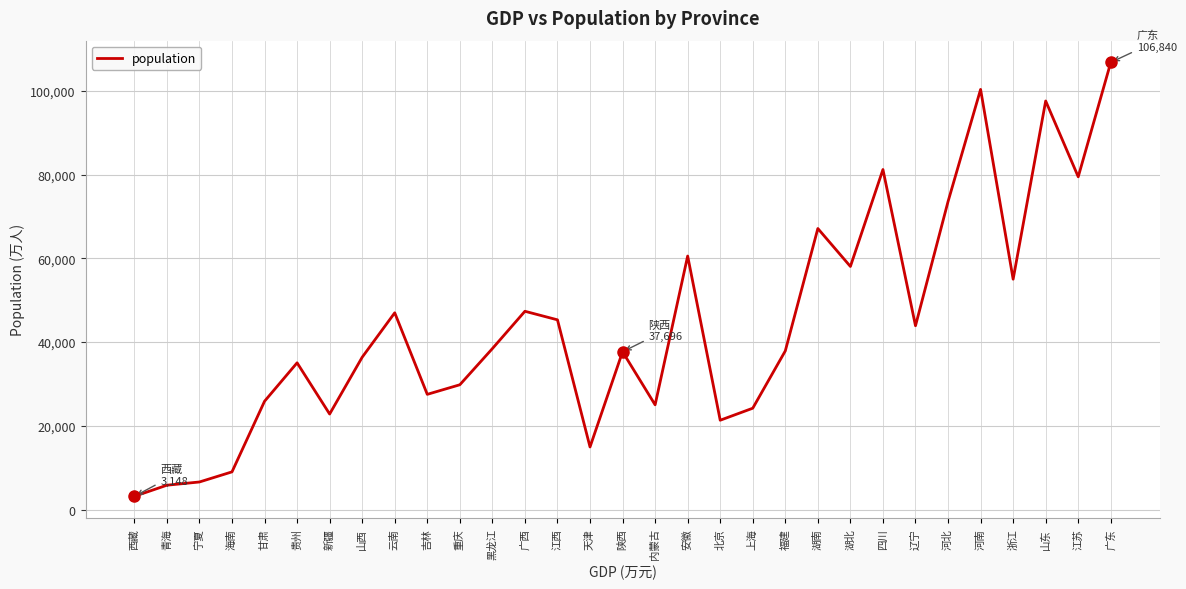

What is the difference between the second highest and second lowest values?

94571